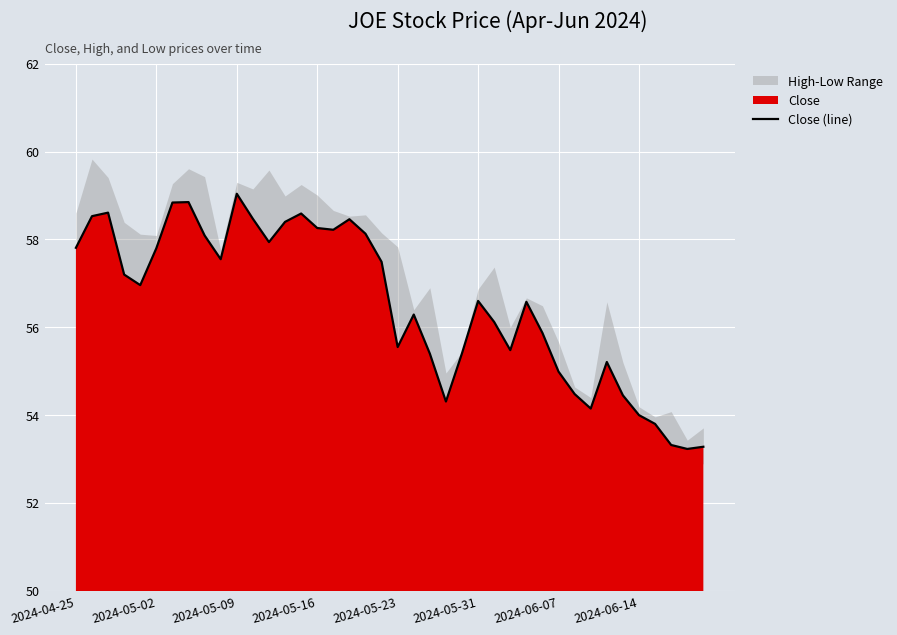

What is the highest value of the Close (line) series?

59.0